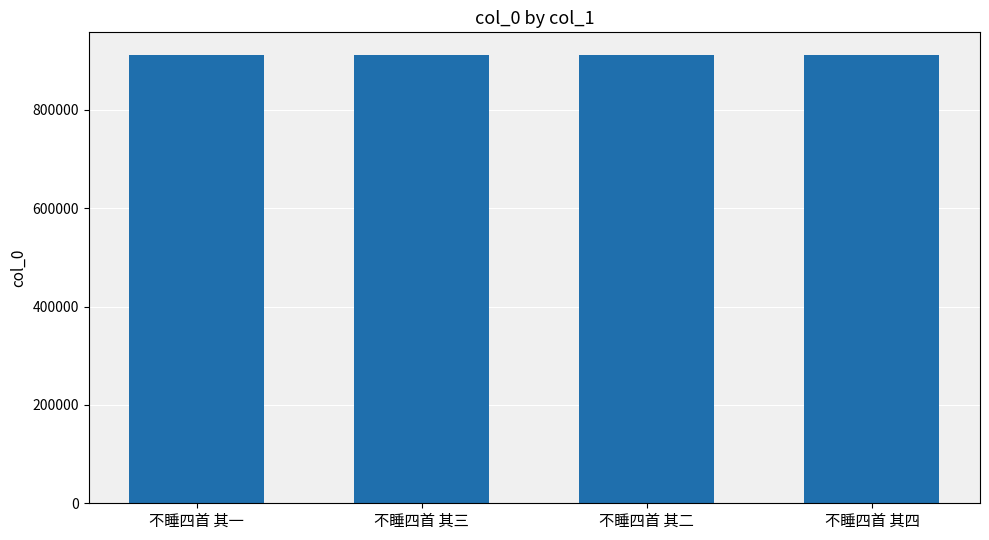

What is the change in value from 不睡四首 其三 to 不睡四首 其四?

-1